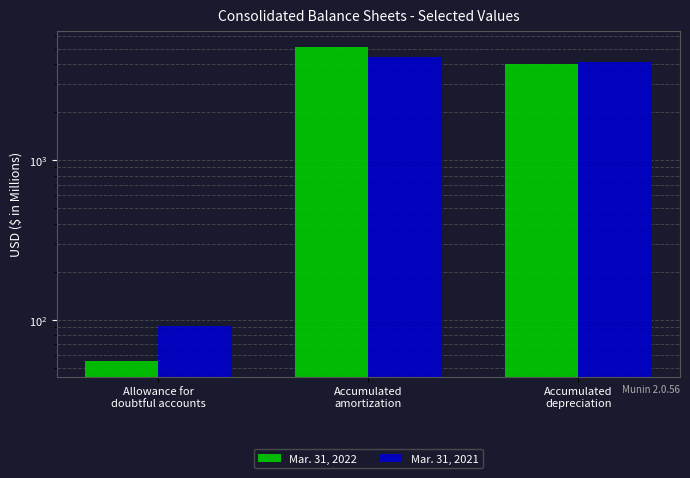

Between Accumulated
amortization and Accumulated
depreciation, which series saw the biggest shift?

Mar. 31, 2022